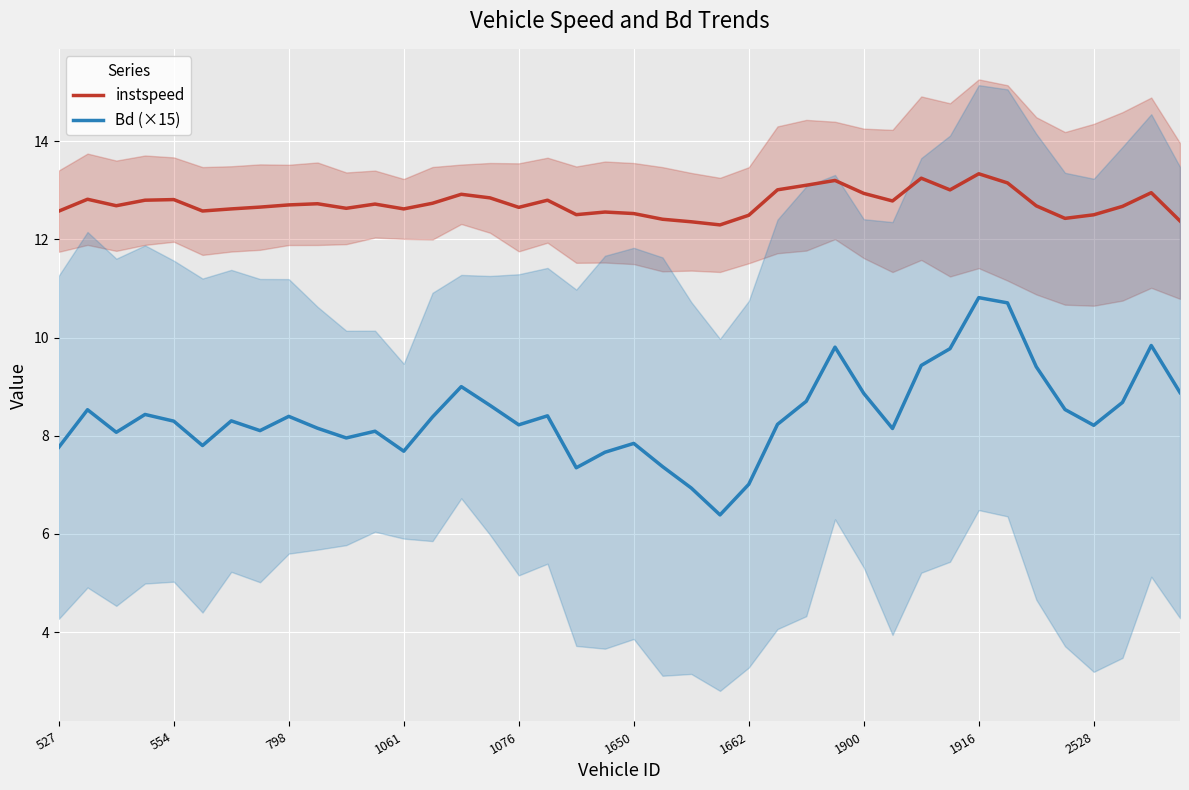

What is the sum of all Bd (×15) values?

336.8